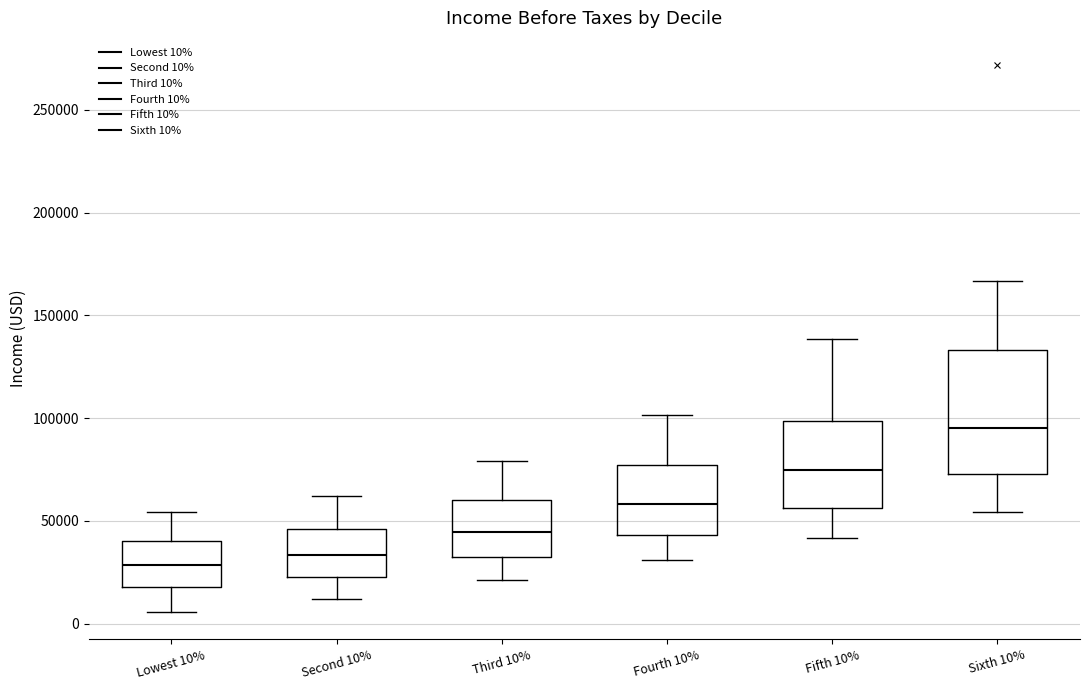

Which box's median line is the highest?

Sixth 10%